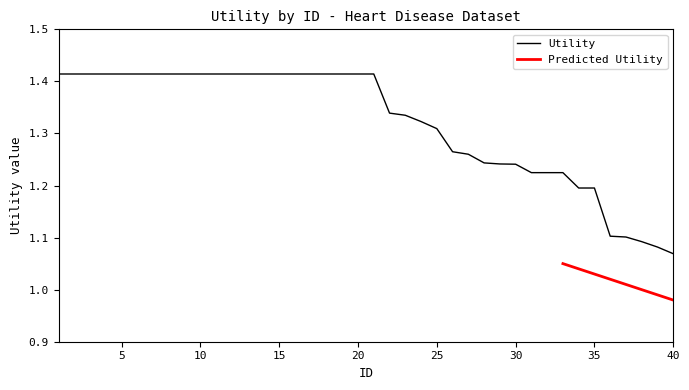

The chart shows a value of 1.1 at 40. True or false?

True